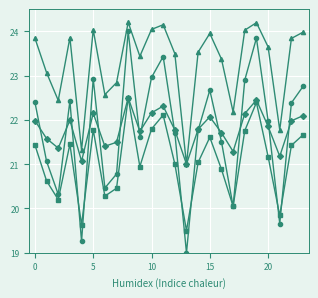

What is the maximum value shown in the chart?

24.2